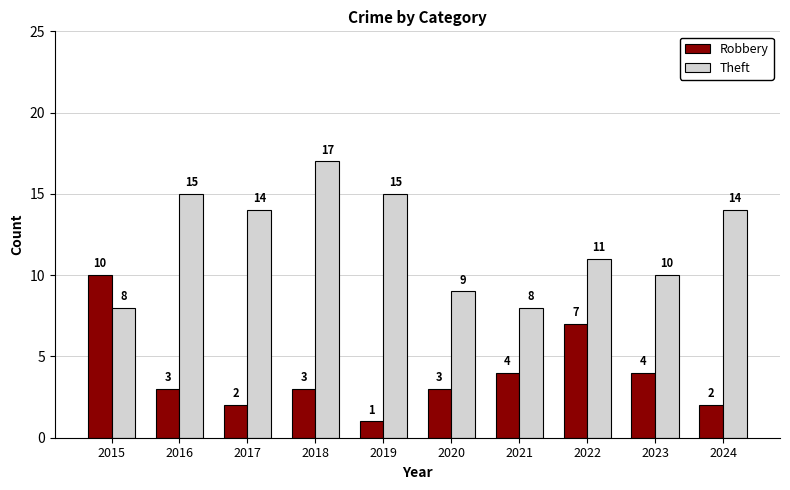

What is the difference between the highest and lowest values at 2018?

14